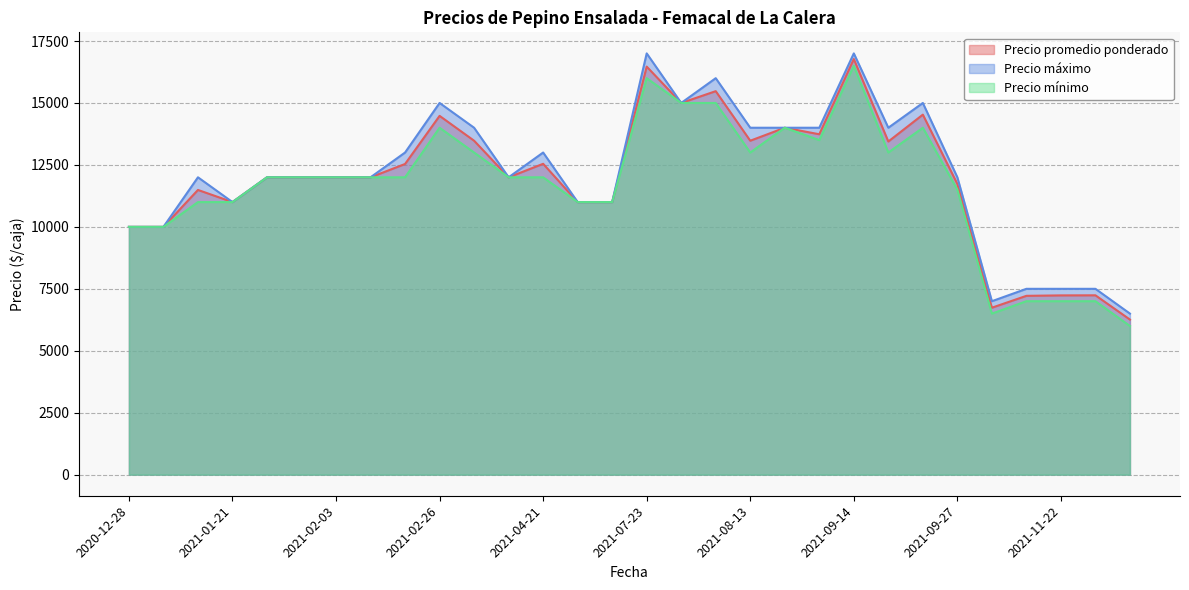

Which series changed the most between 2021-01-21 and 2021-09-14?

Precio máximo